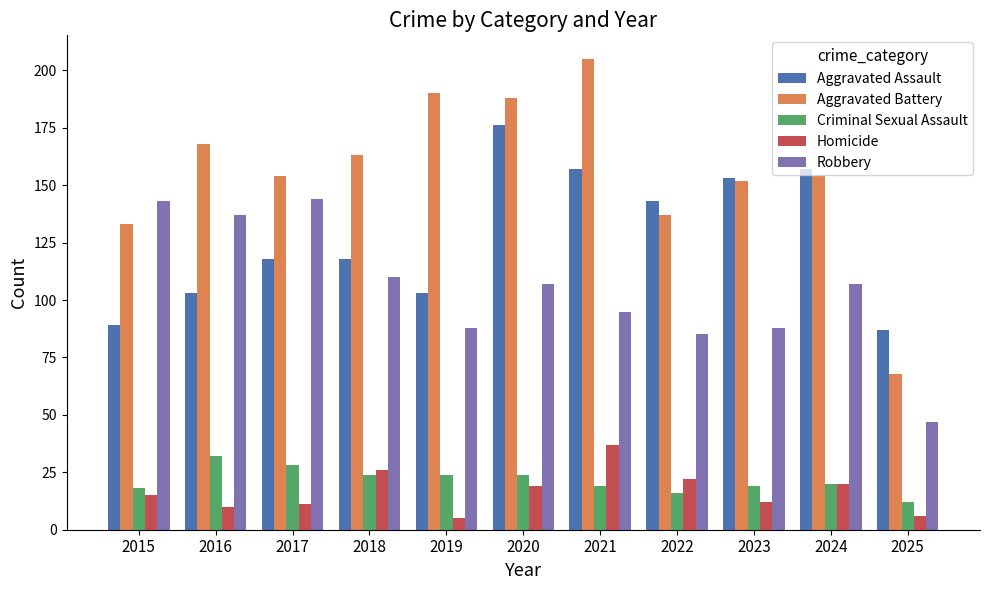

What is the difference between the highest and lowest values at 2018?

139